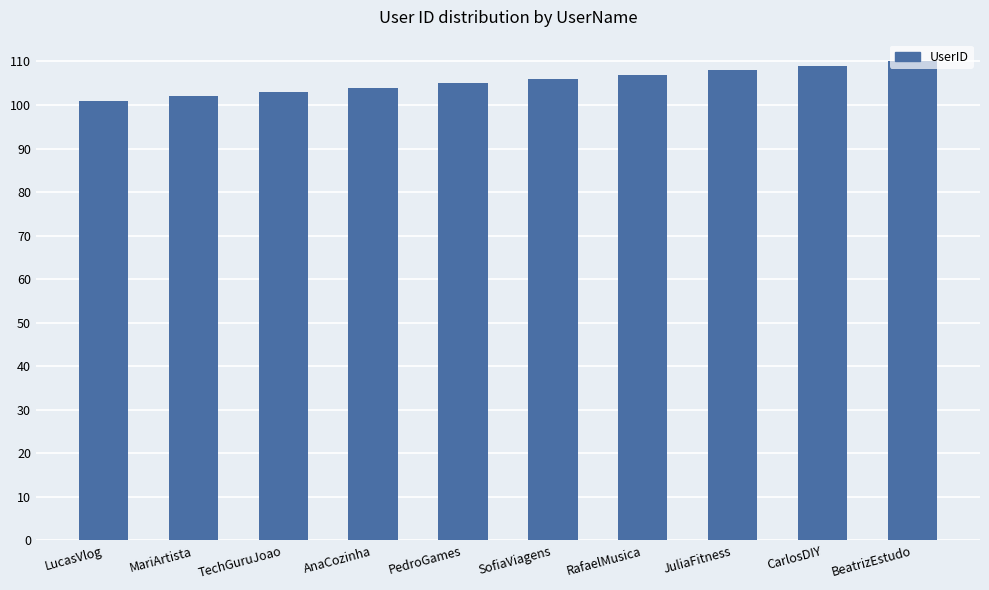

How many bars are there in total?

10